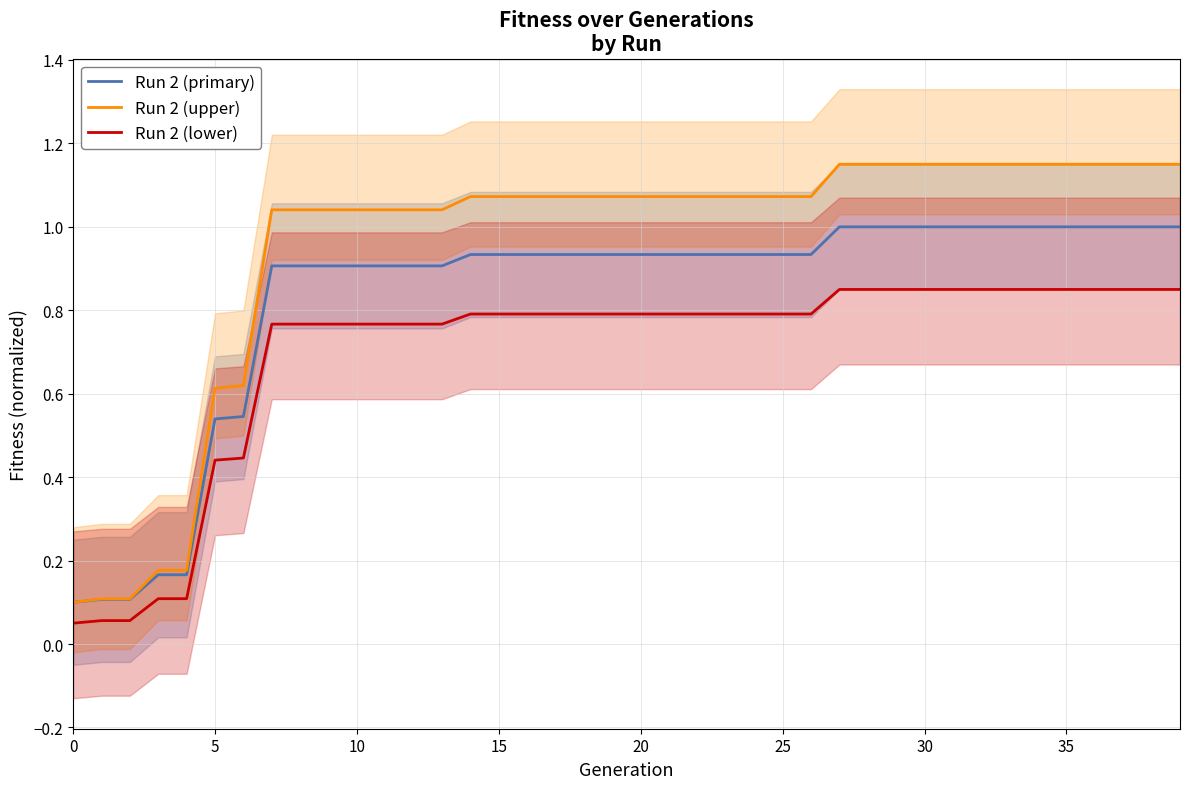

Rank the series by their average value, from highest to lowest.

Run 2 (upper), Run 2 (primary), Run 2 (lower)